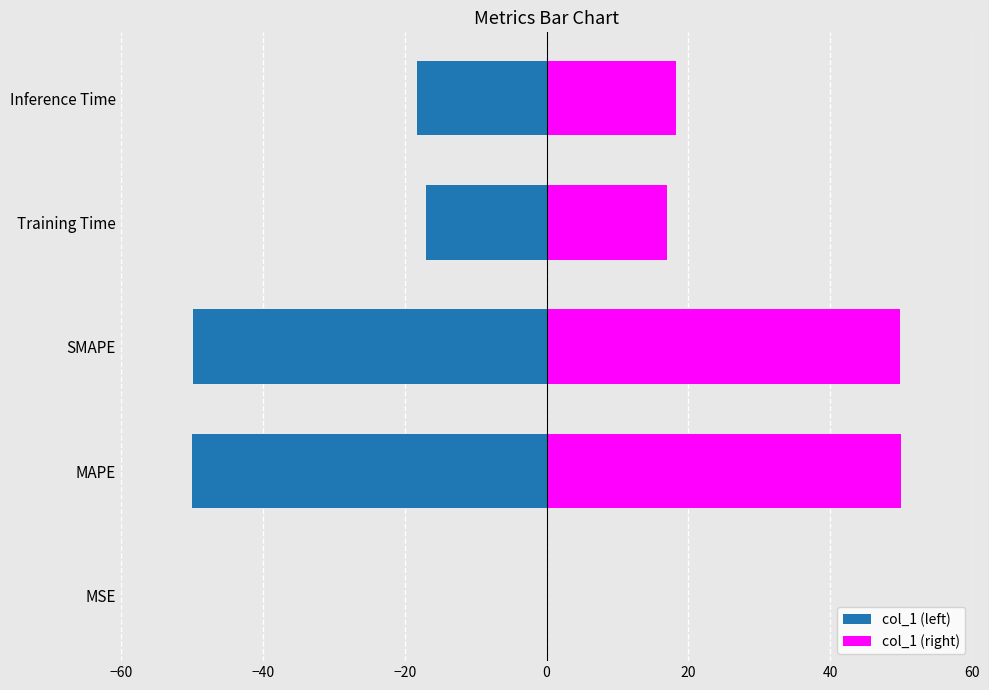

What is the greatest value displayed?

50.0